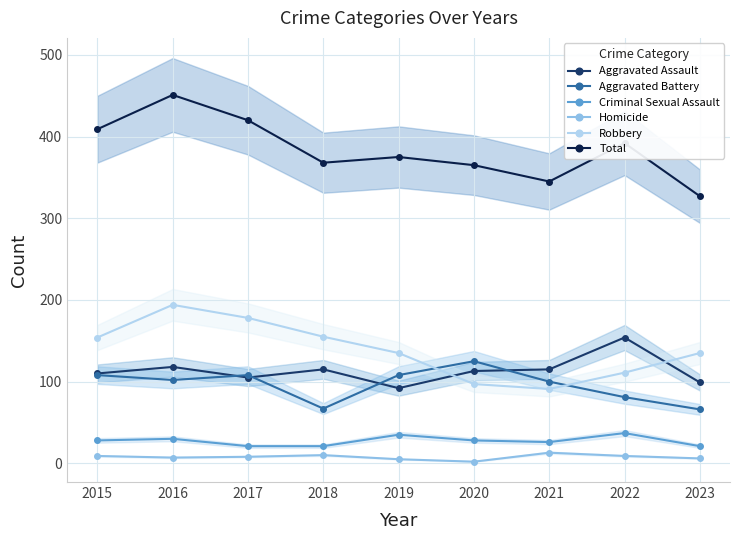

True or false: Total and Homicide cross at least once.

False